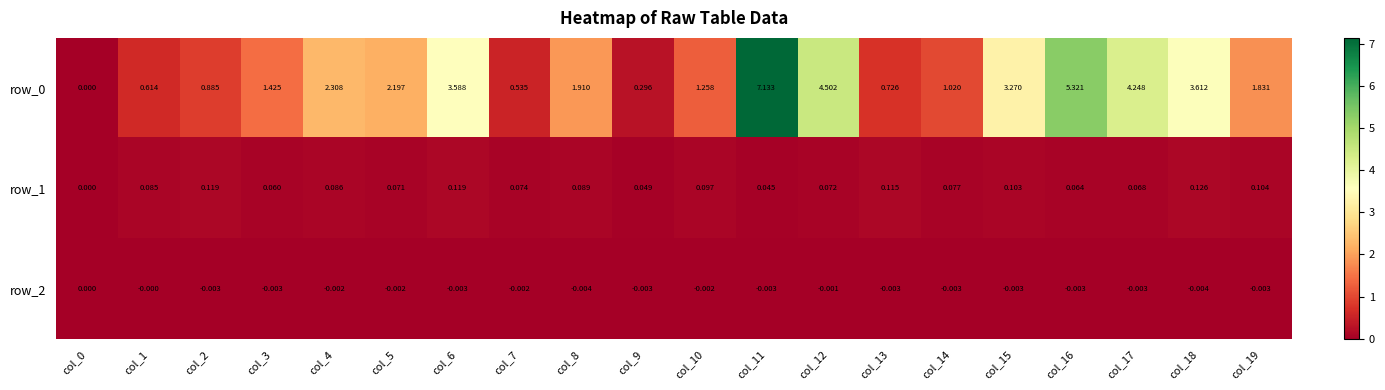

Is the value of row_0 at col_18 greater than the value of row_2 at col_5?

Yes